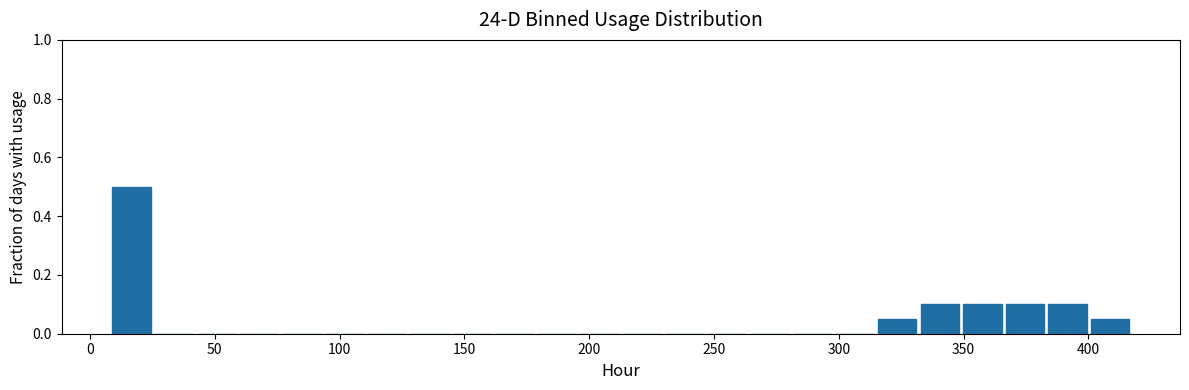

Around what value on the x-axis is the tallest bar? Give the approximate position of its centre, as read against the axis.

15